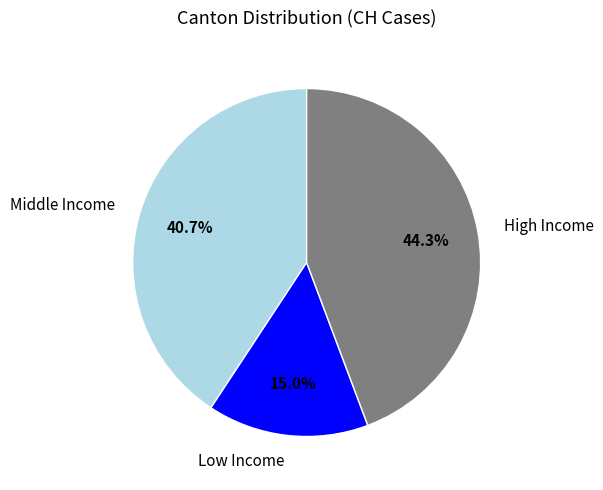

Rank the categories by value from highest to lowest.

High Income, Middle Income, Low Income